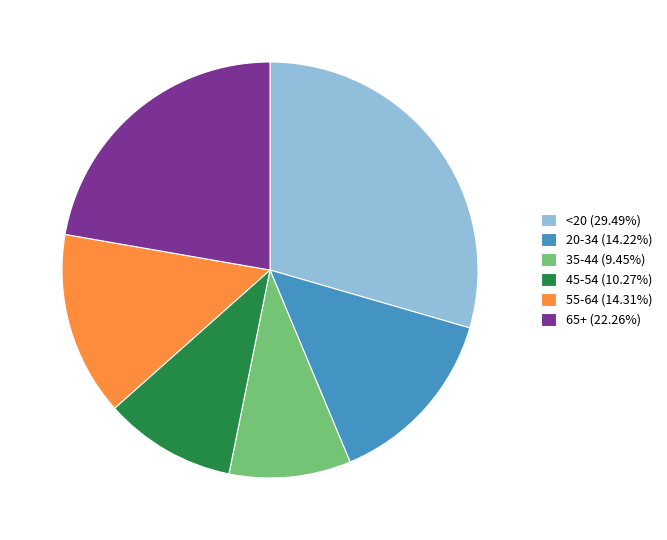

The 55-64 slice represents 2% of the pie. True or false?

False